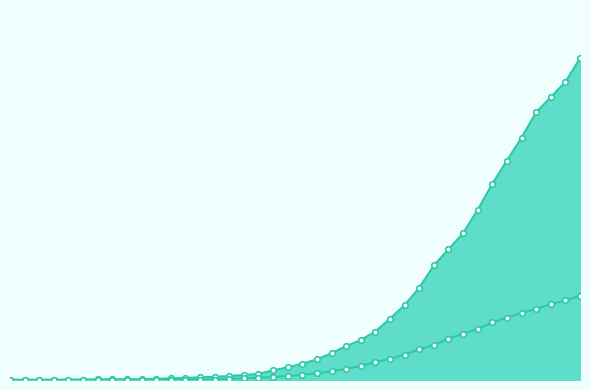

At which label is 0 closest to 527?

2020-03-28